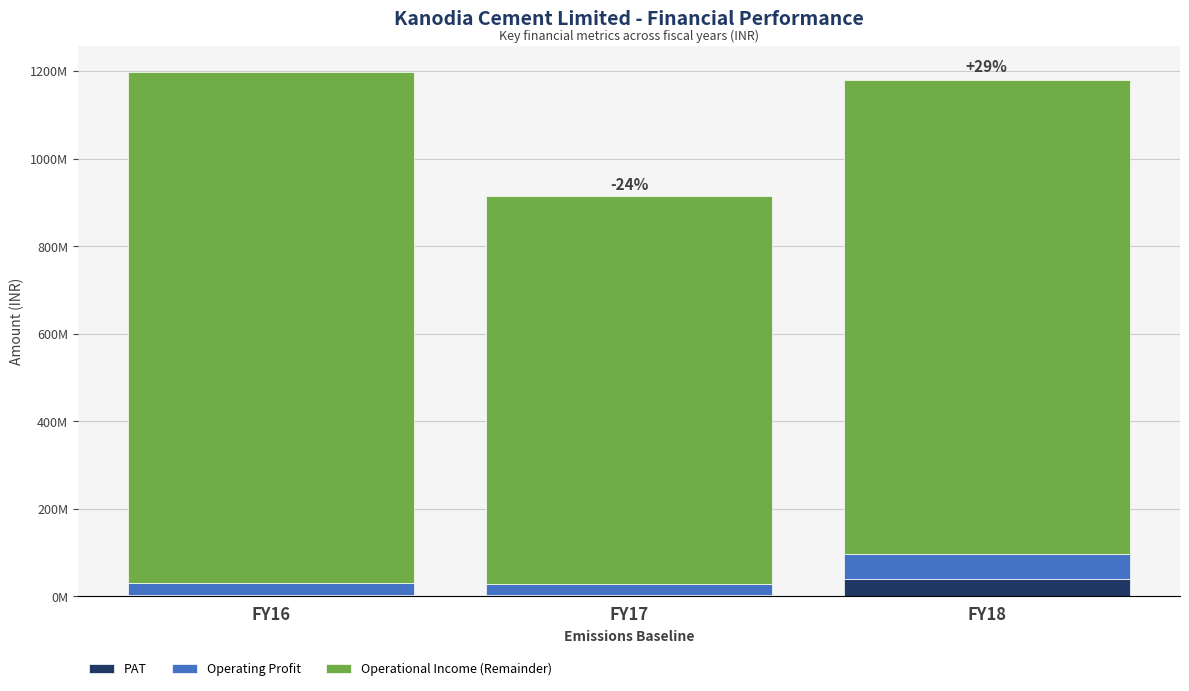

What is the total value across all series at FY18?

1180313442.9